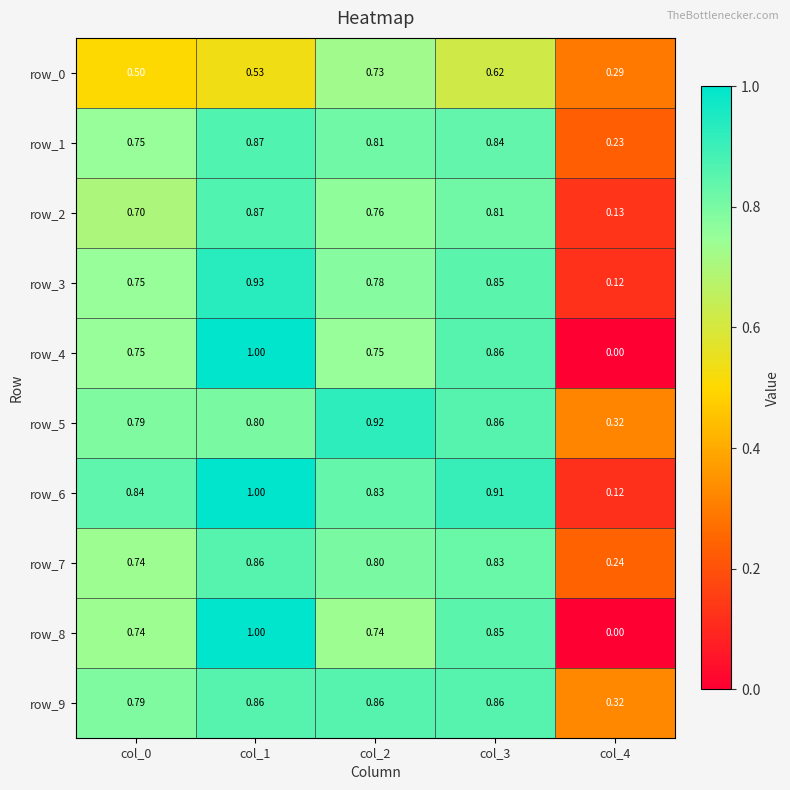

Is the value of row_0 at col_3 greater than the value of row_2 at col_1?

No